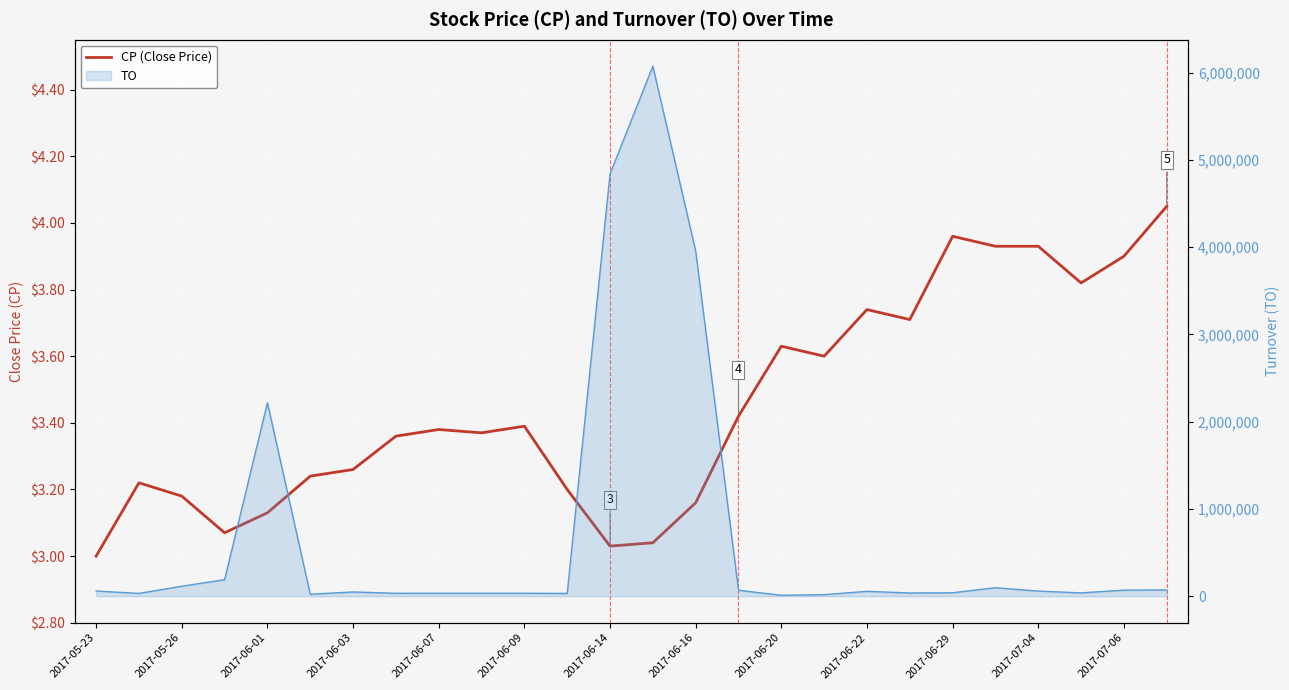

What is the difference between the second highest and second lowest values?

0.9